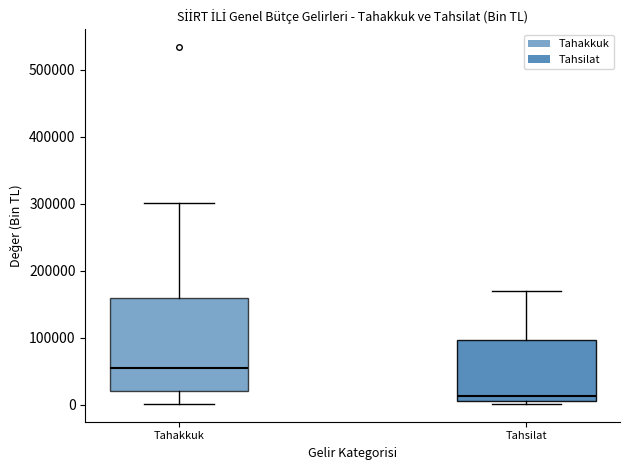

Where is the lower edge of the box for Tahakkuk on the y-axis? The values are not printed on the chart, so give them approximately, as read against the axis.

20000